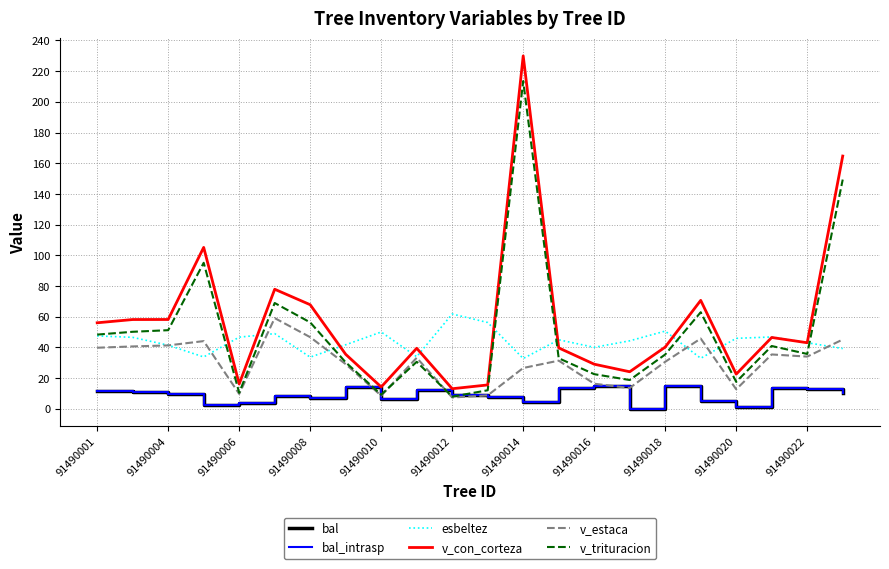

How many lines are shown in the chart?

6